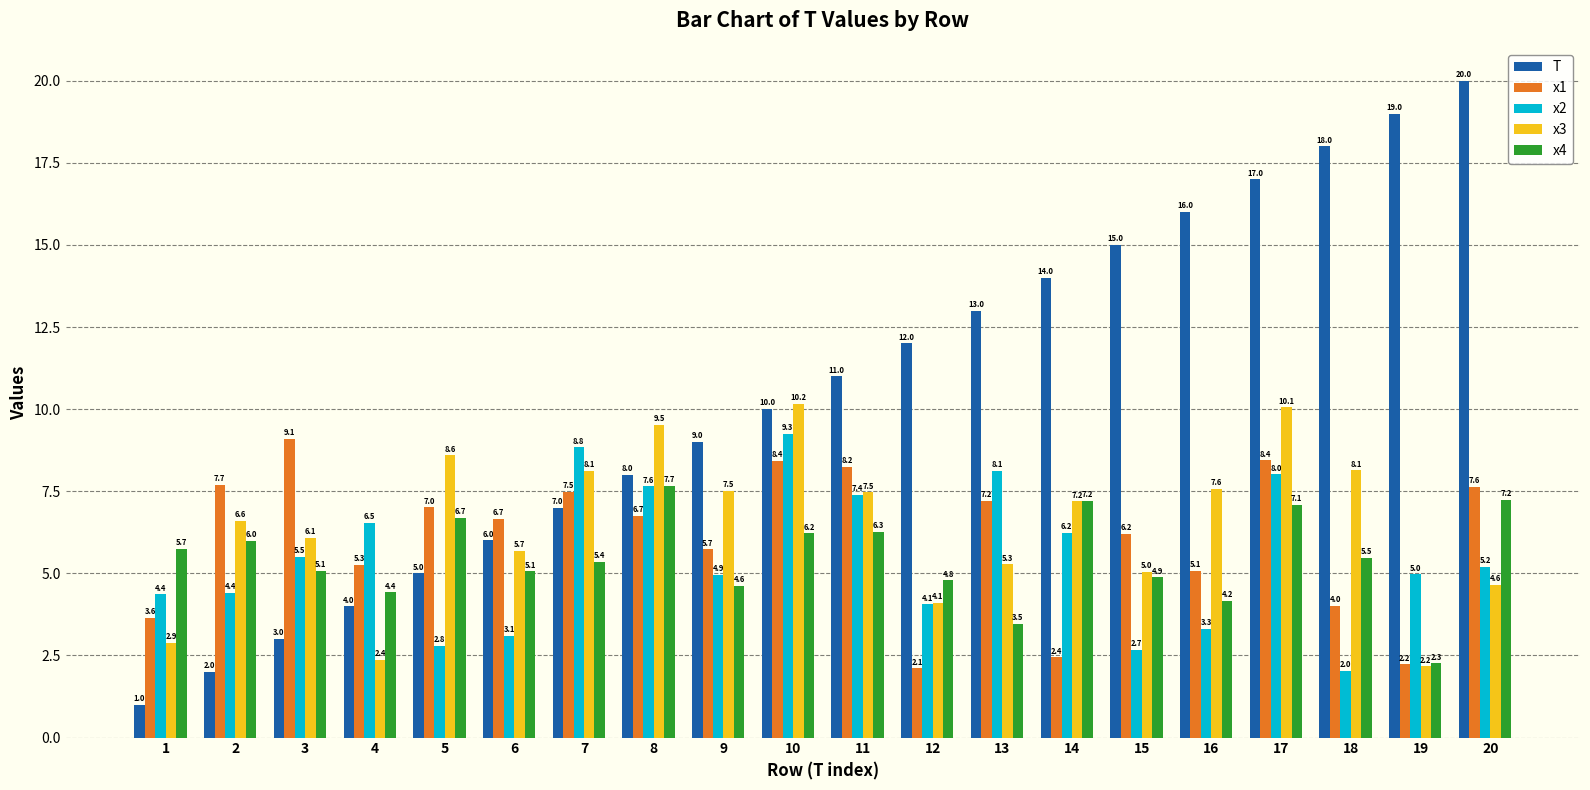

What is the difference between the highest and lowest values at 20?

15.4